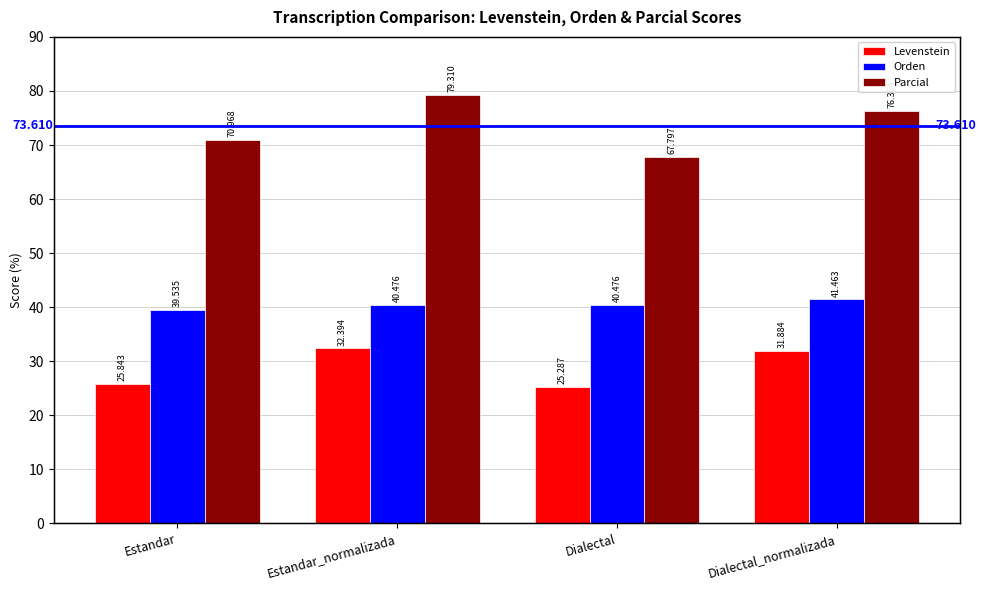

Which category has the lowest value across all series?

Dialectal